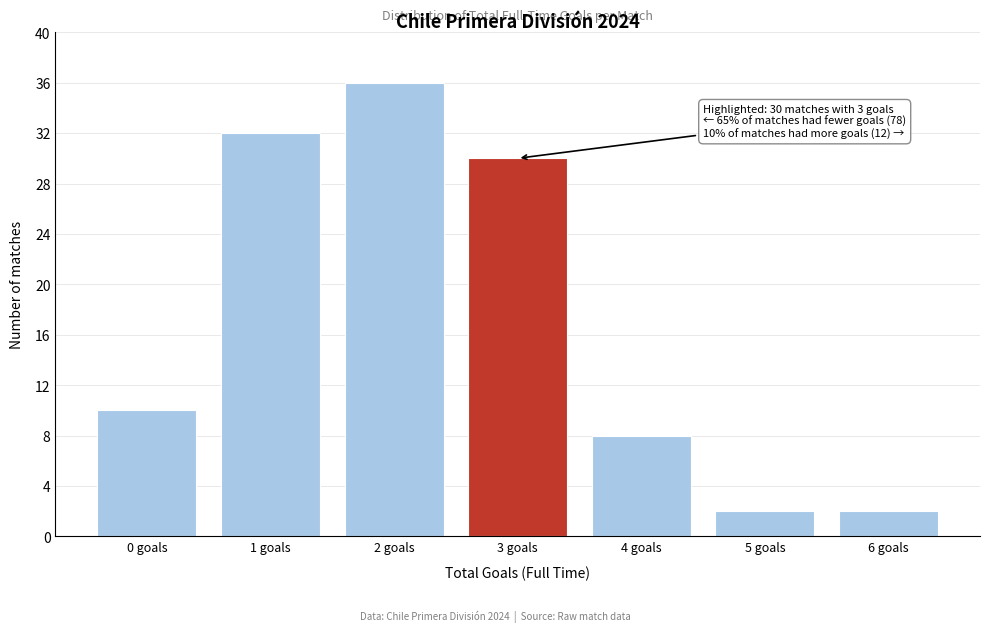

Reading left to right, list all the values displayed in this chart.

10	32	36	30	8	2	2